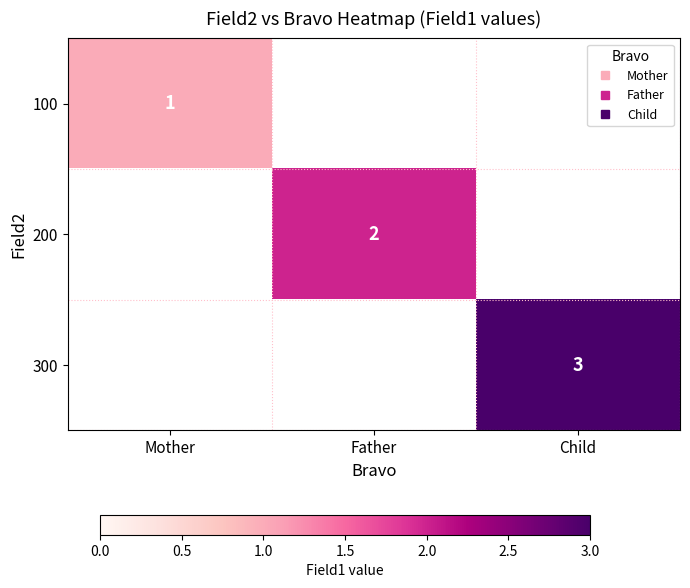

Rank the series by their average value, from lowest to highest.

100, 200, 300